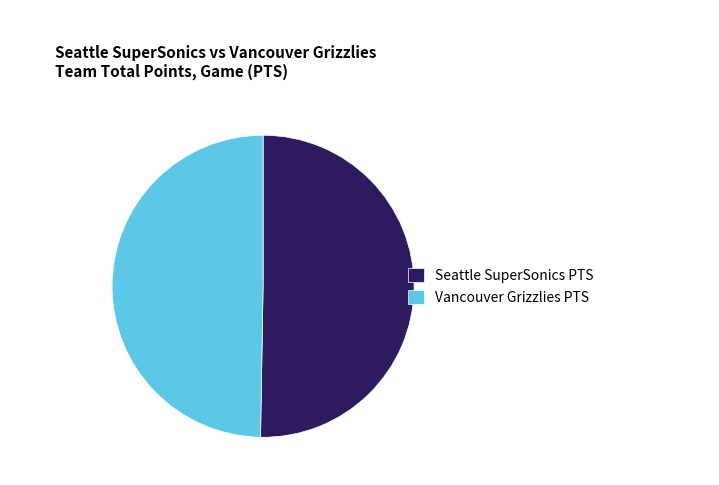

Combined, do Seattle SuperSonics PTS and Vancouver Grizzlies PTS account for over 50%?

Yes